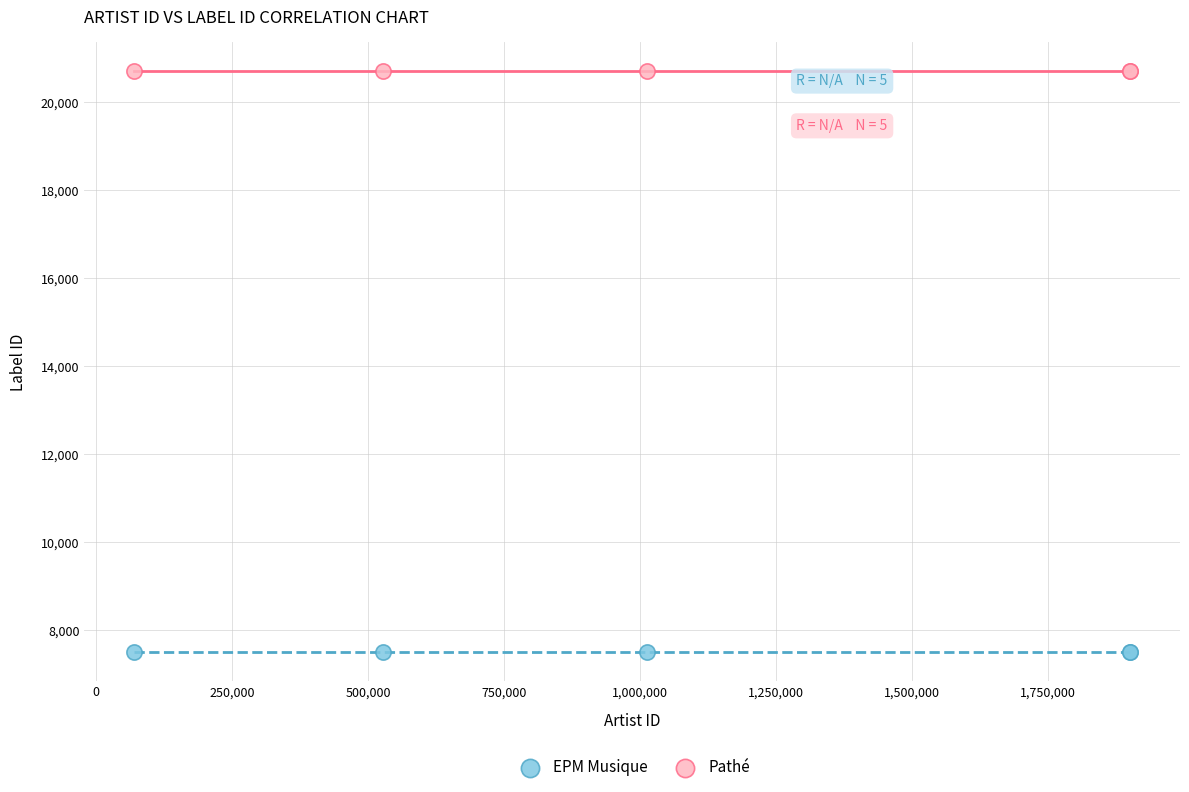

Which series reaches the minimum Y coordinate?

EPM Musique